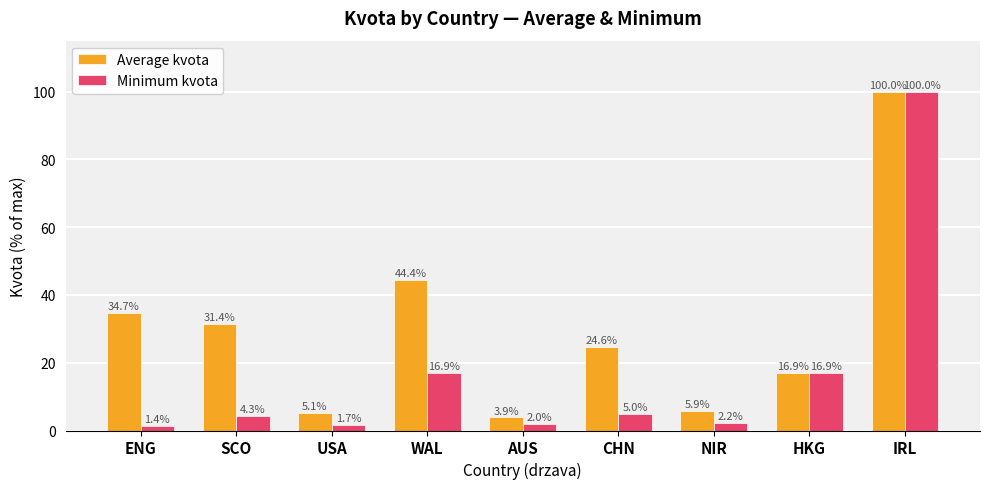

What value does the Average kvota series have at NIR?

5.9